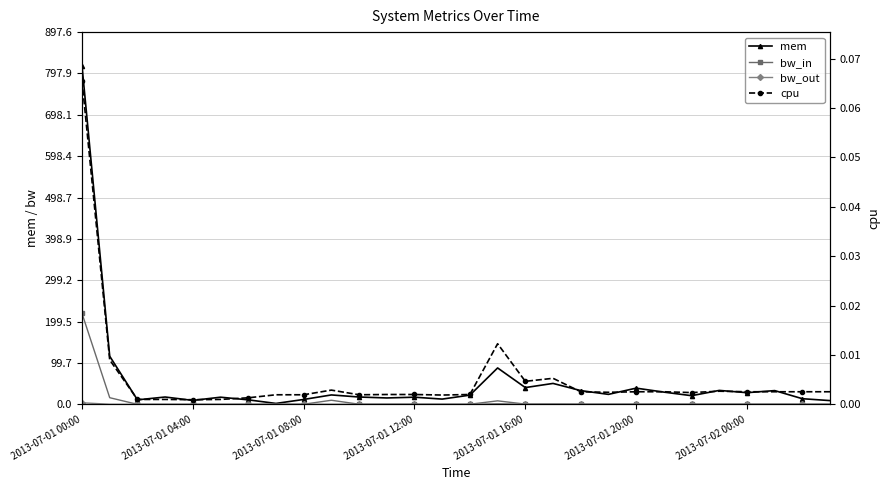

Which category has the lowest value in the bw_in series?

2013-07-01 20:00